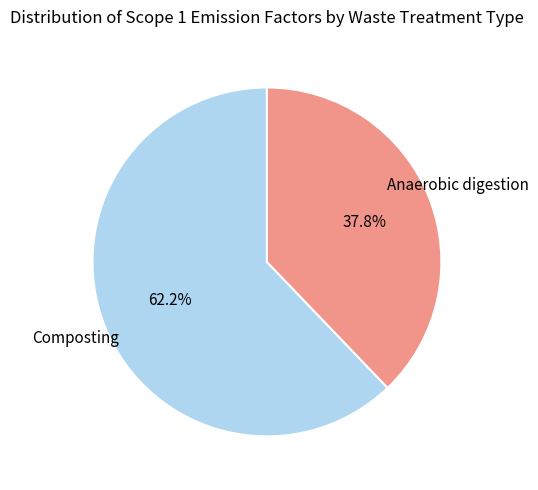

How many segments does this pie chart have?

2